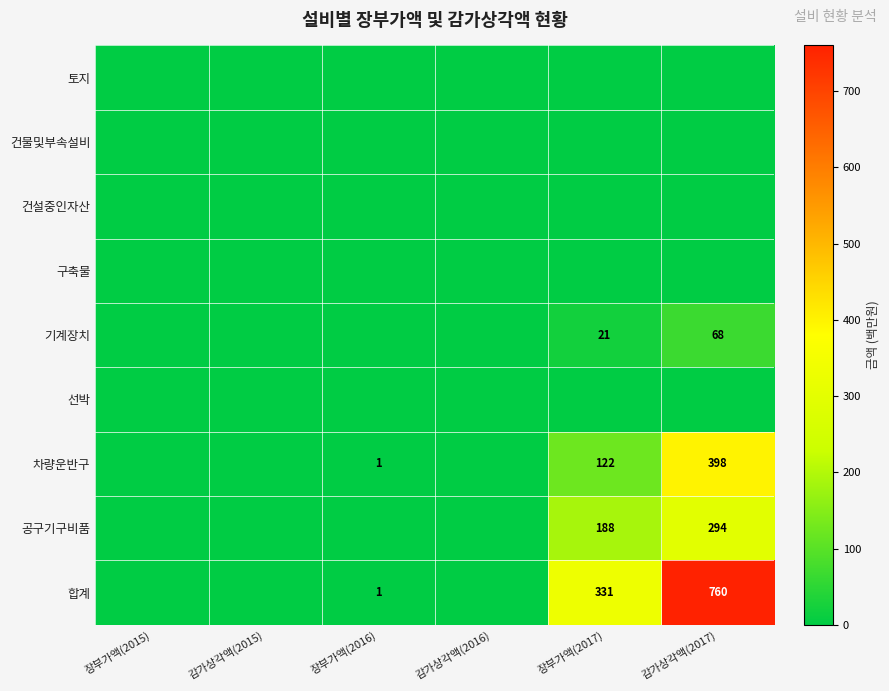

Which series has the largest total across all categories?

합계